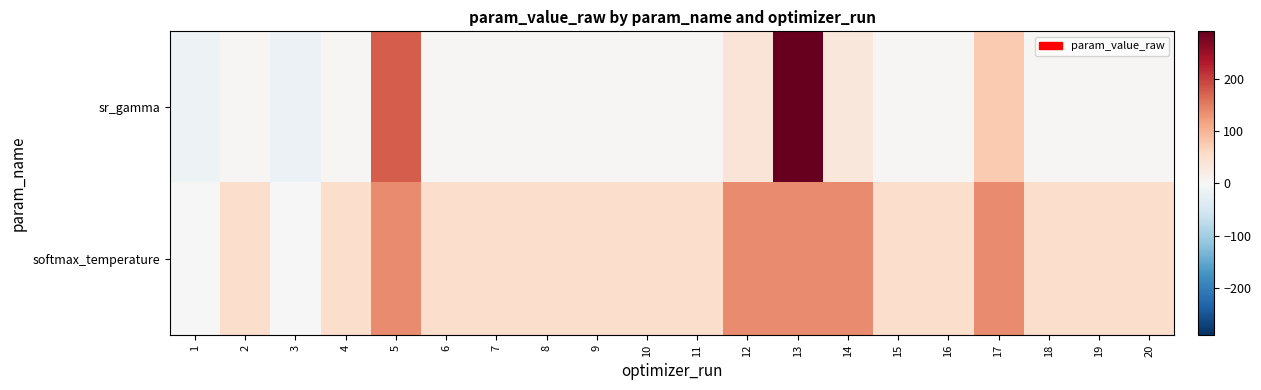

Which series has the largest total across all categories?

softmax_temperature